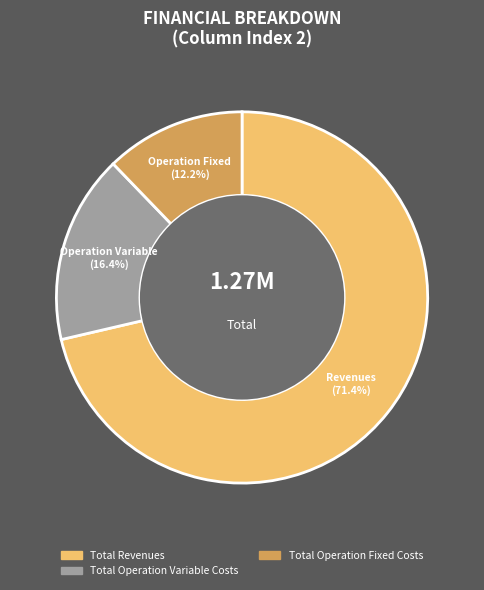

To the nearest percent, what is the average slice percentage?

33%